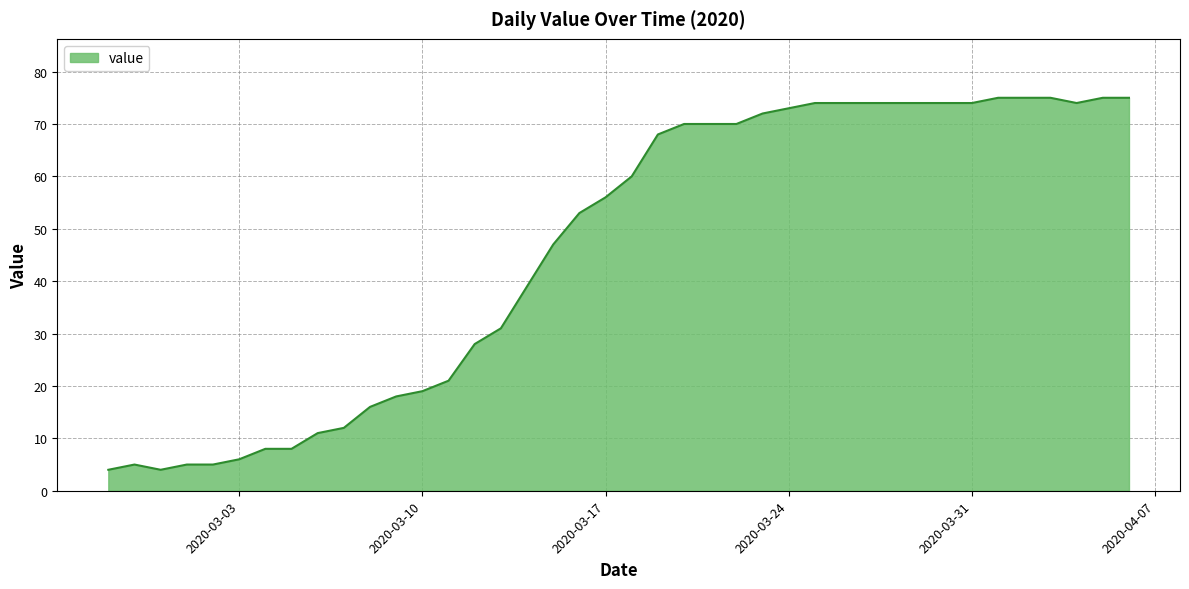

What is the greatest value displayed?

75